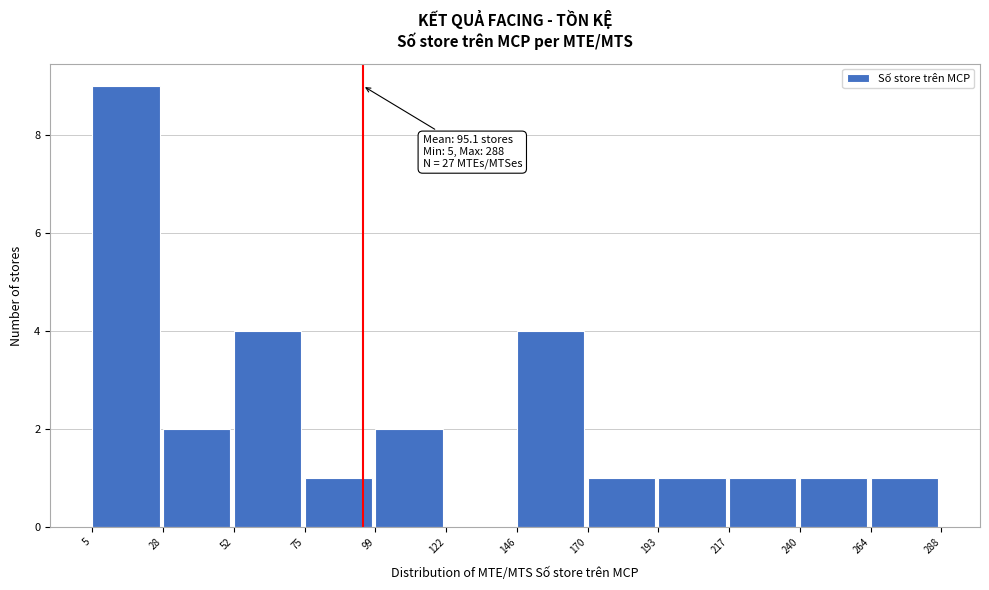

Over which range of the x-axis is the bar tallest?

5 to 28